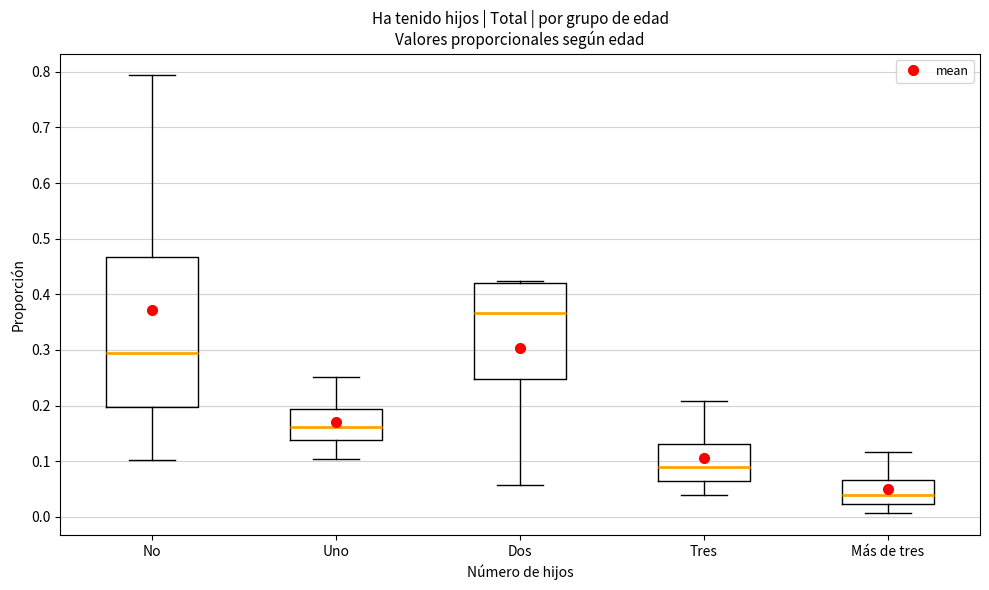

Which box is the tallest, from its lower edge to its upper edge?

No